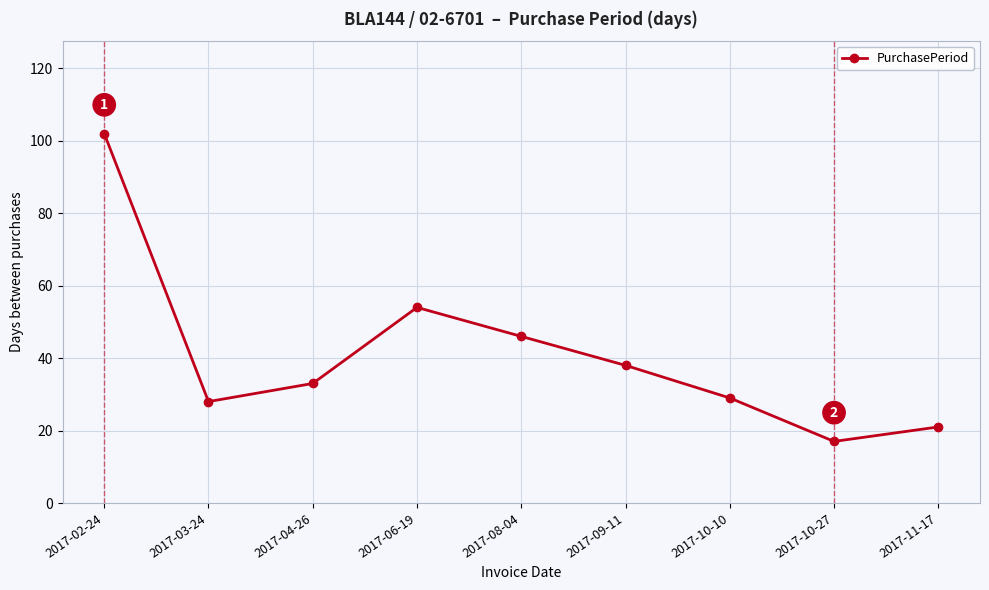

Reading left to right, what are all the values shown in this chart?

102	28	33	54	46	38	29	17	21